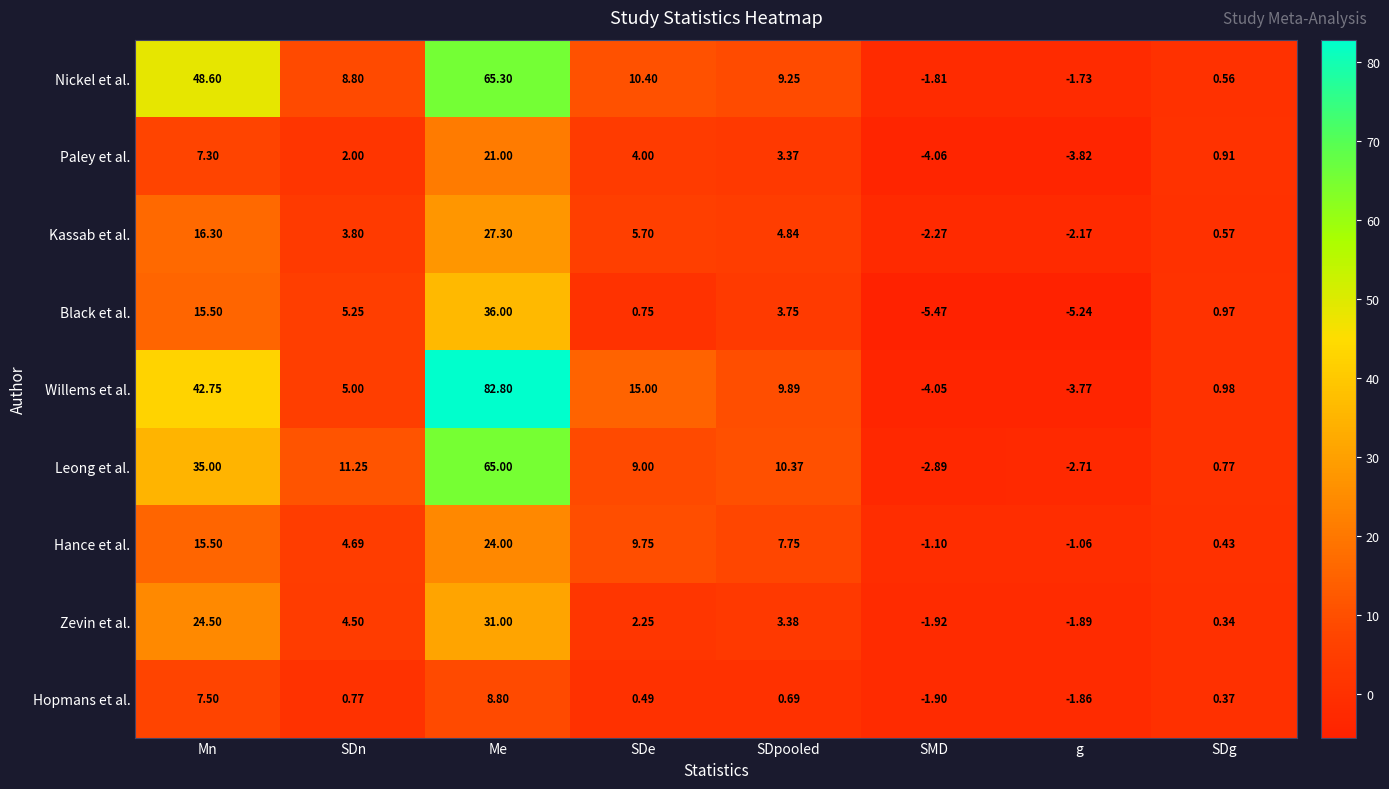

Which series has the widest spread of values?

Willems et al.